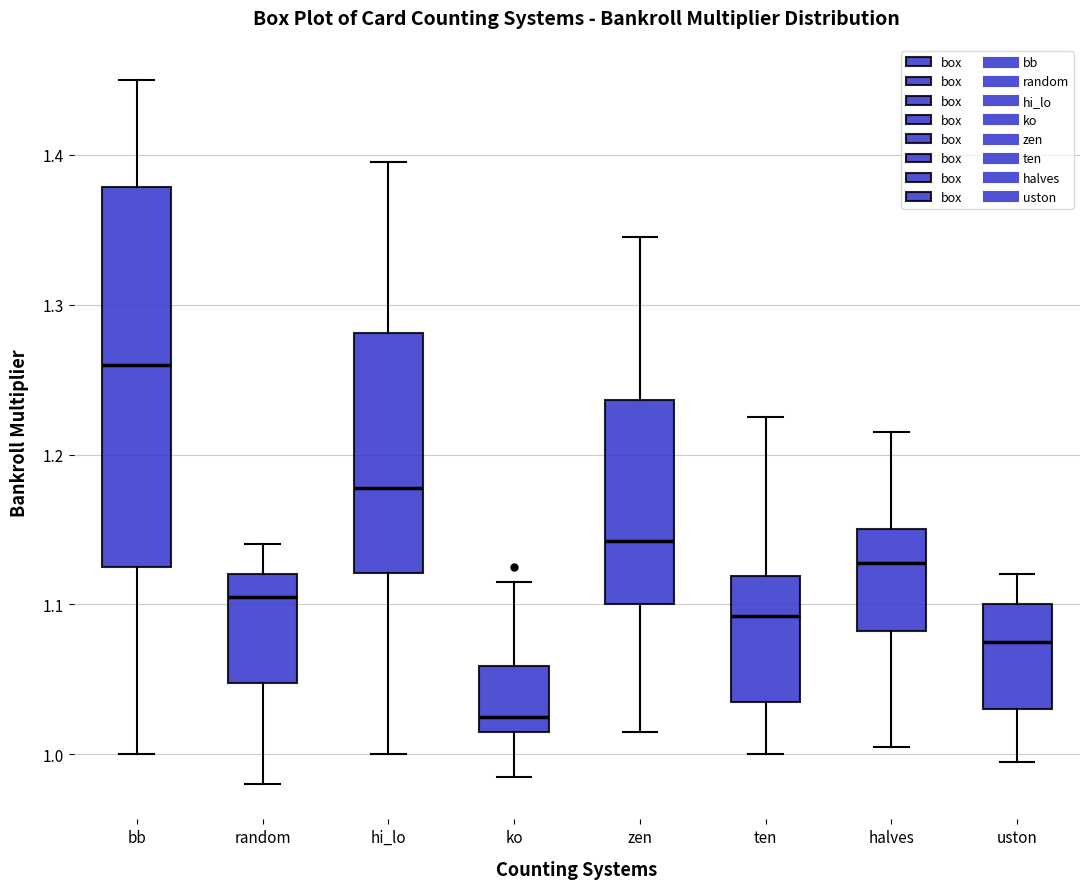

Which box's median line is the highest?

bb